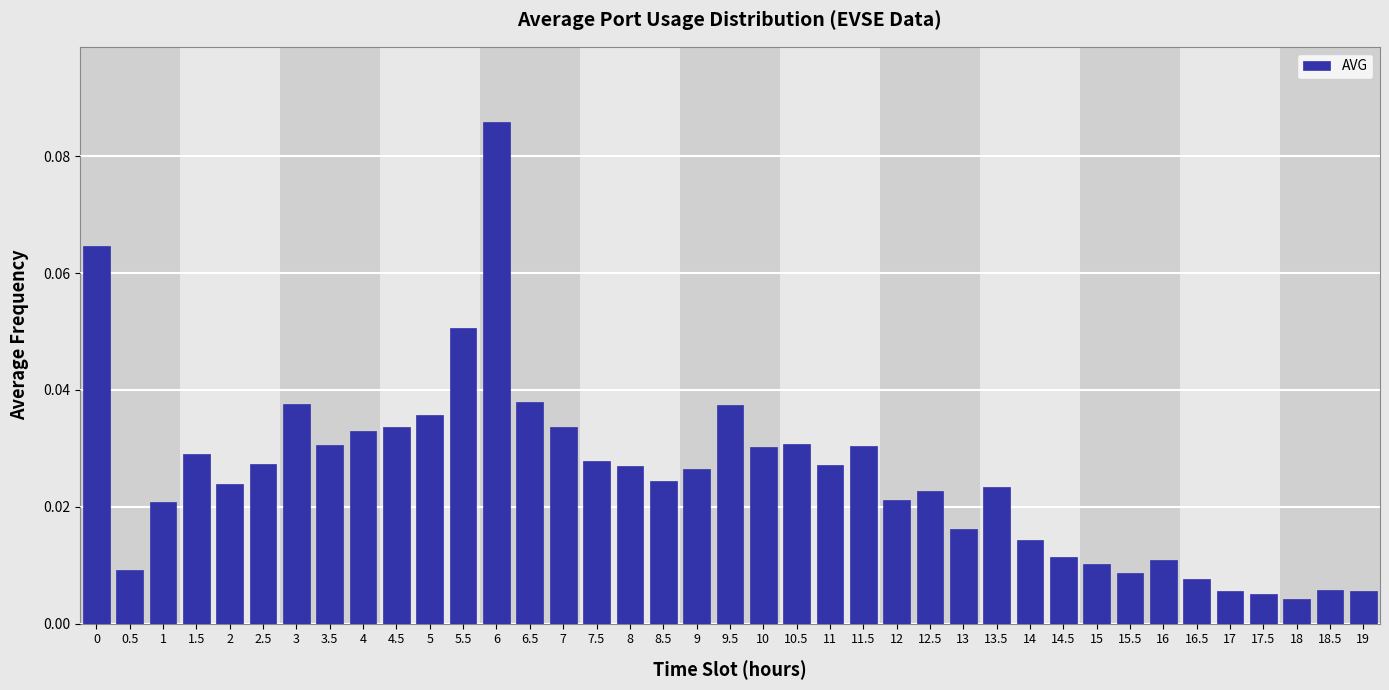

Which has a higher value, 4.5 or 0.5?

4.5